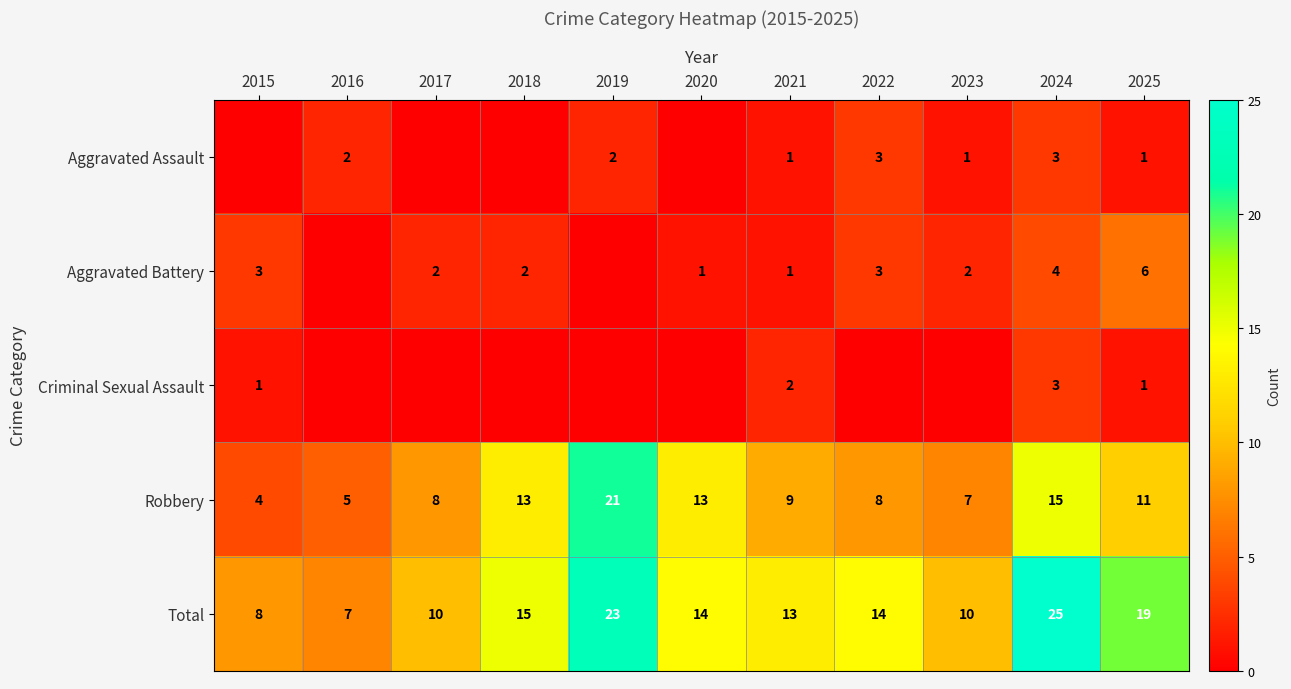

How many distinct data groups are displayed?

5